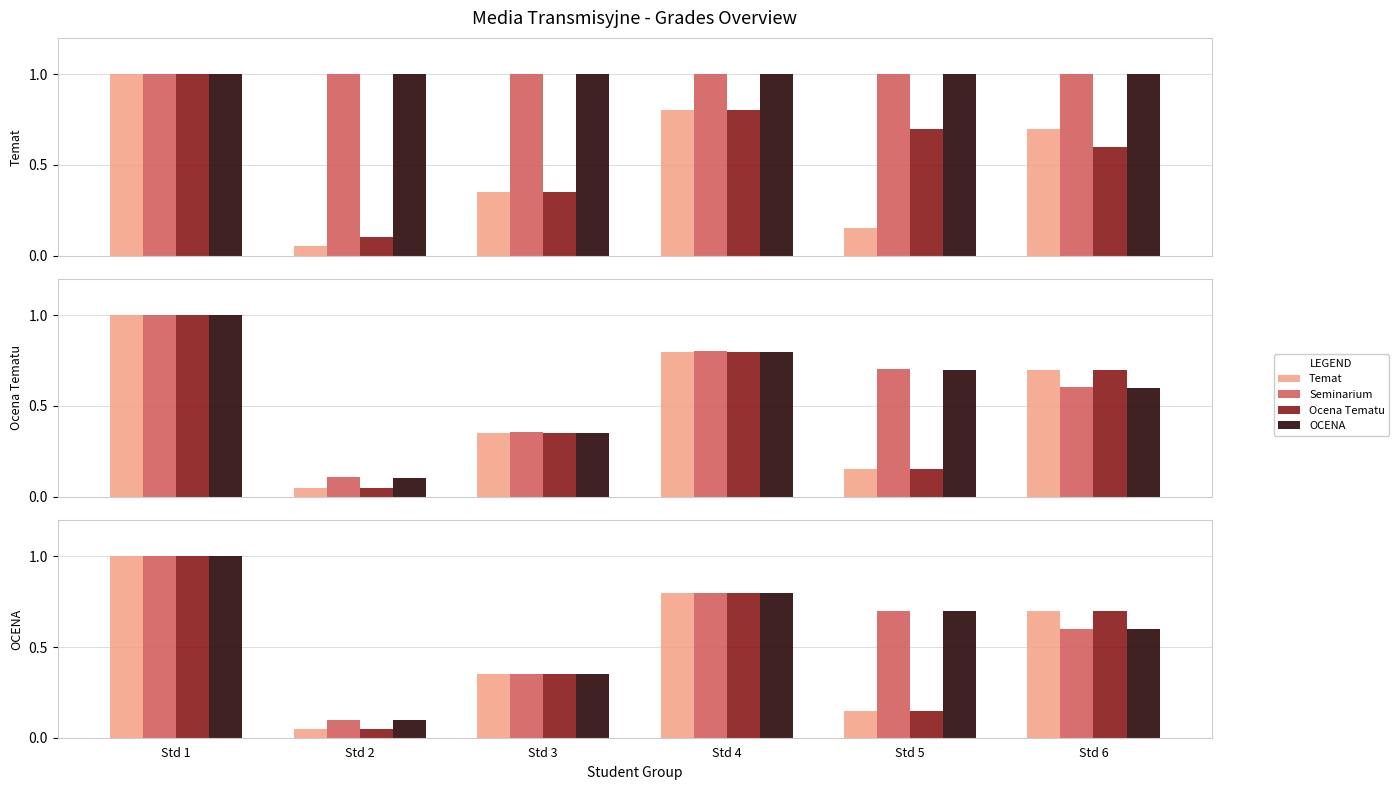

What is the average value of the OCENA series?

0.6